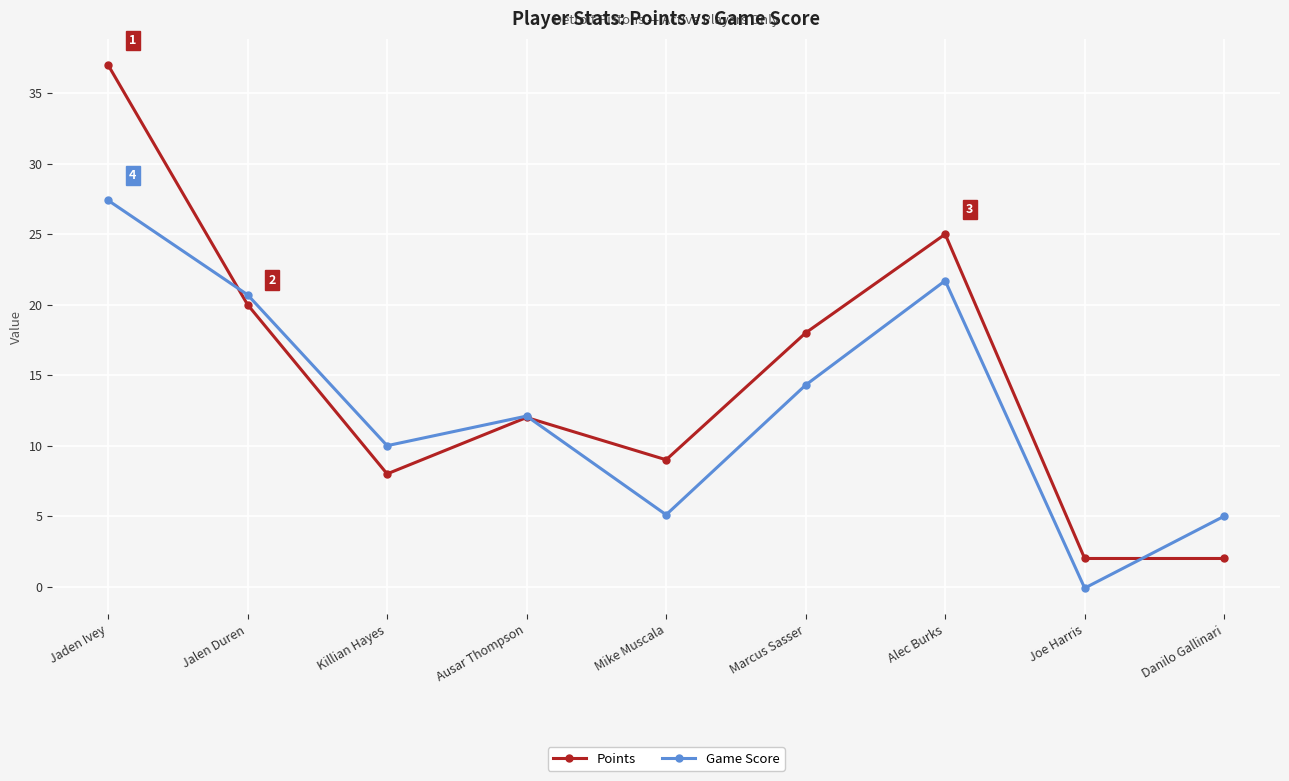

At which category does Points reach its first local peak?

Ausar Thompson